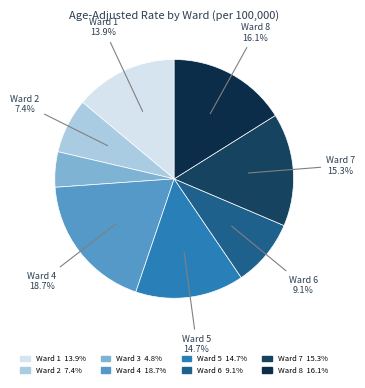

To the nearest percent, what is the difference between the largest and smallest slice percentages?

14%